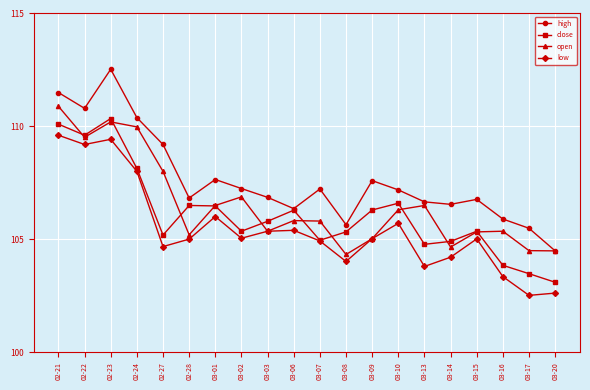

How many interior local valleys does the close series have?

5